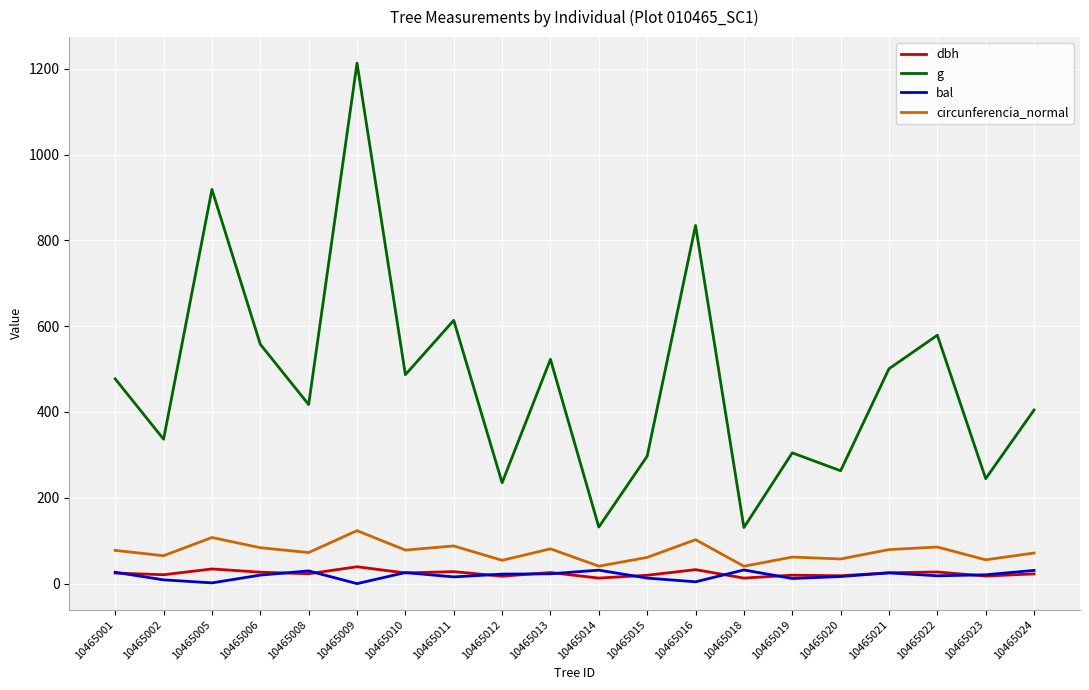

At which label is g closest to 671?

10465011